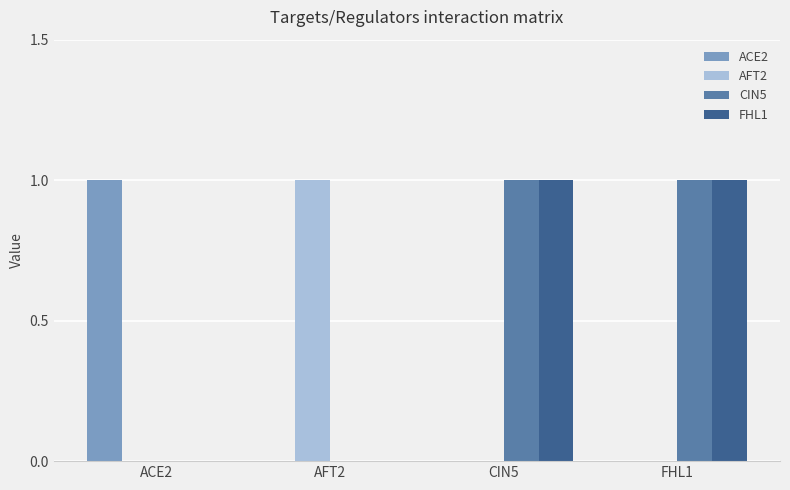

Is the value of FHL1 at CIN5 greater than the value of ACE2 at FHL1?

Yes